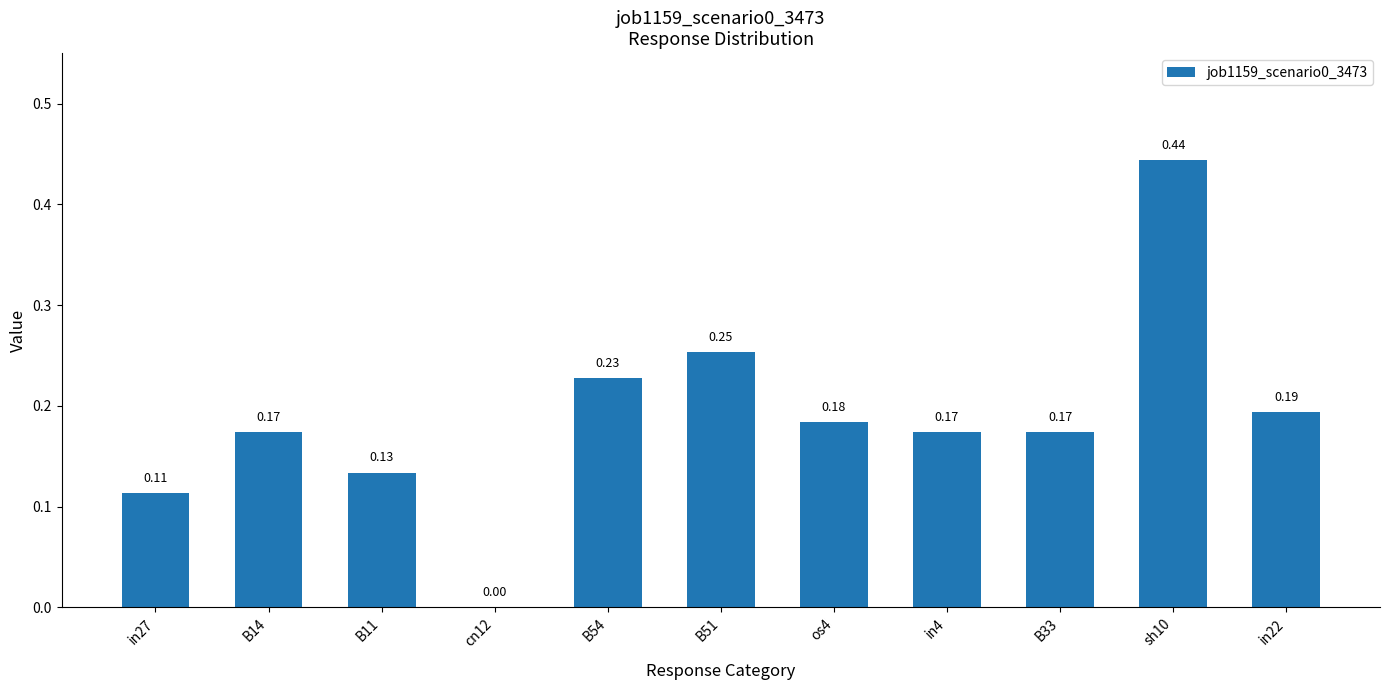

What is the change in value from B51 to sh10?

+0.2